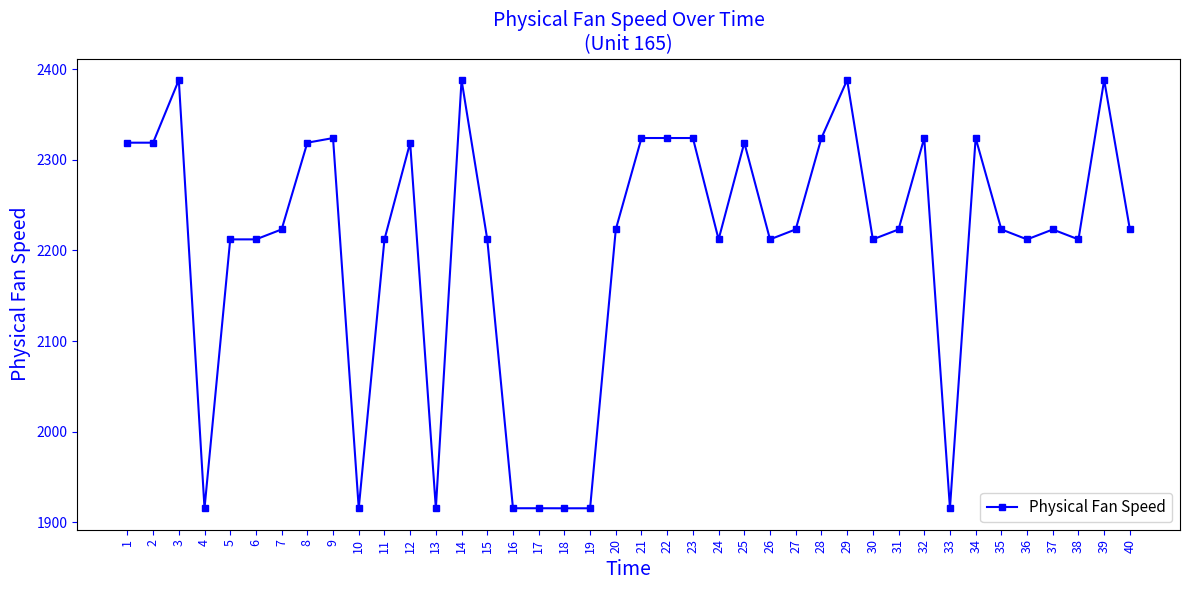

Does the chart display data point markers on the line(s)?

Yes